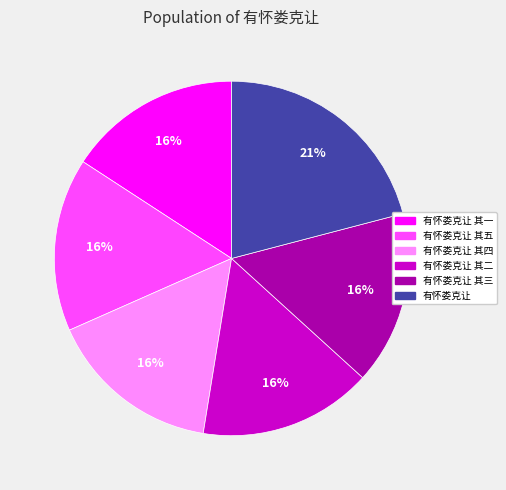

Is there a majority slice in this chart?

No